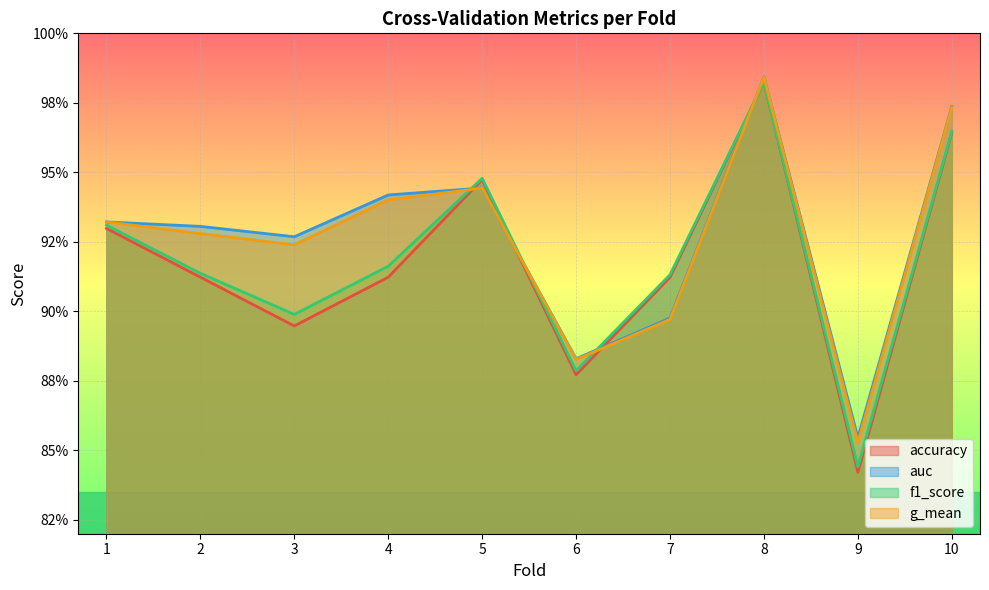

How many interior local peaks does the accuracy series have?

2